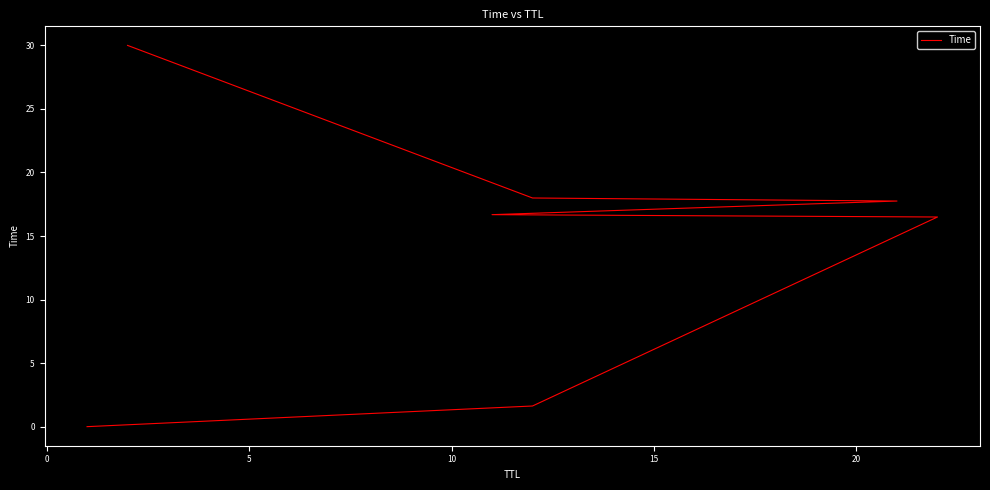

How many data points does each series have?

7